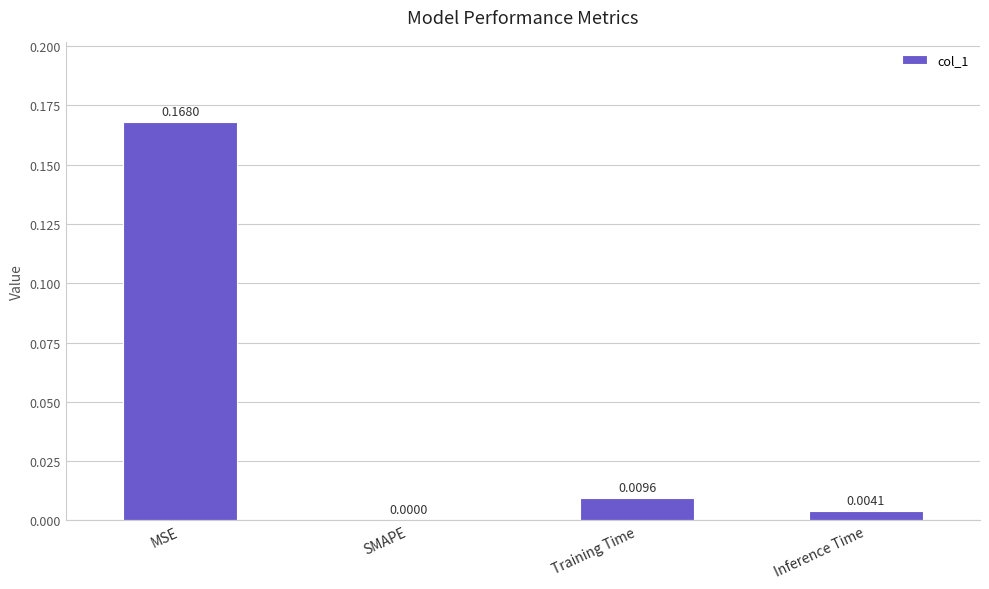

Which category has the highest value across all series?

MSE